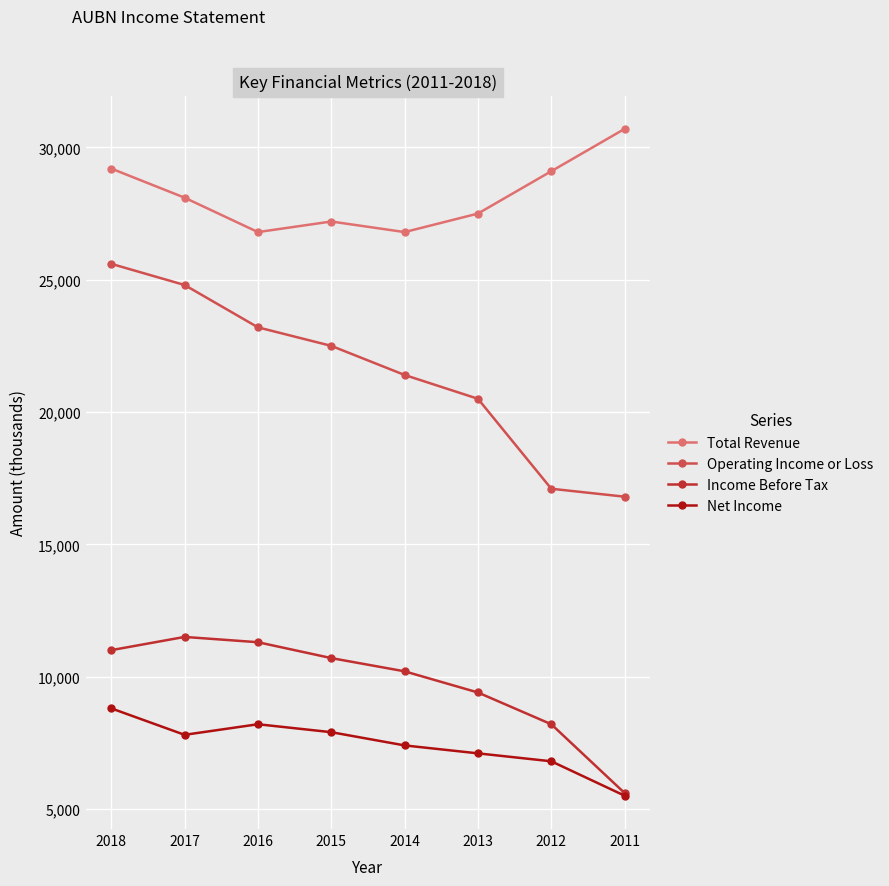

Where is Operating Income or Loss nearest to the value 21200?

2014